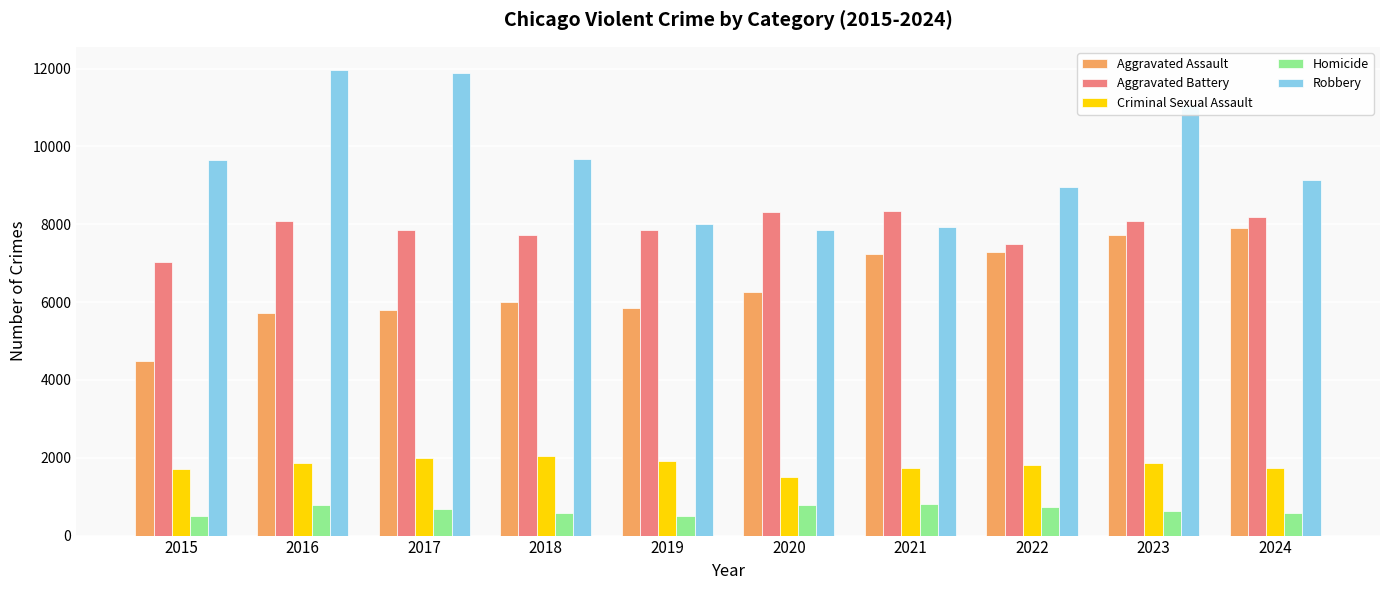

Between 2016 and 2023, which series saw the biggest shift?

Aggravated Assault